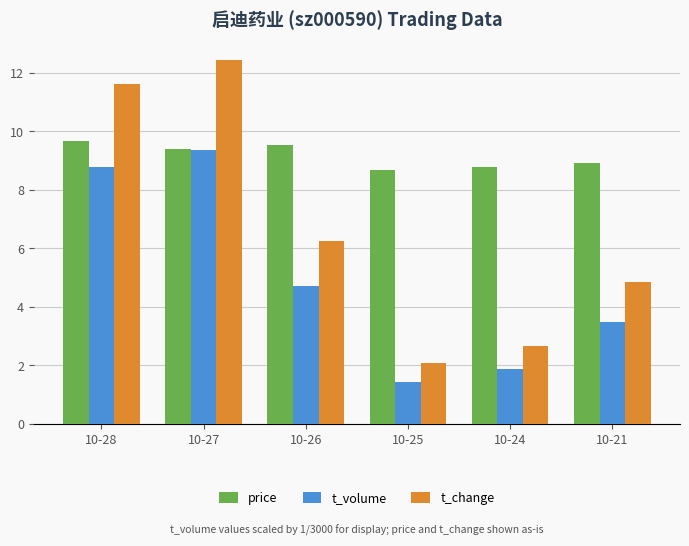

Rank the categories by t_volume value from lowest to highest.

10-25, 10-24, 10-21, 10-26, 10-28, 10-27